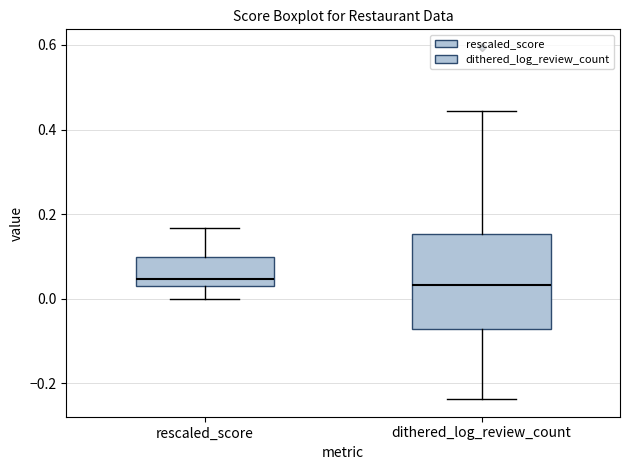

Reading left to right, transcribe this box plot: for each box, give where its median line is, the range the box spans, and where its two whiskers end, as read against the y-axis. The values are not printed on the chart, so give them approximately, as read against the axis.

rescaled_score: median 0.04, box 0.02 to 0.10, whiskers 0.00 to 0.16
dithered_log_review_count: median 0.04, box -0.08 to 0.16, whiskers -0.24 to 0.44